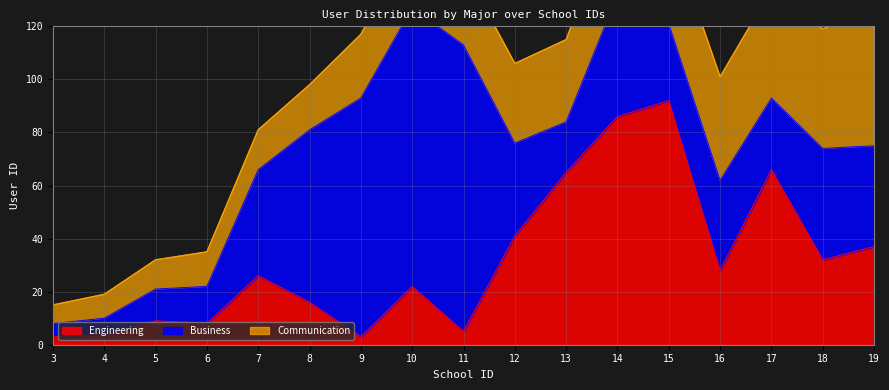

True or false: Business has more than 0 interior local peaks.

True